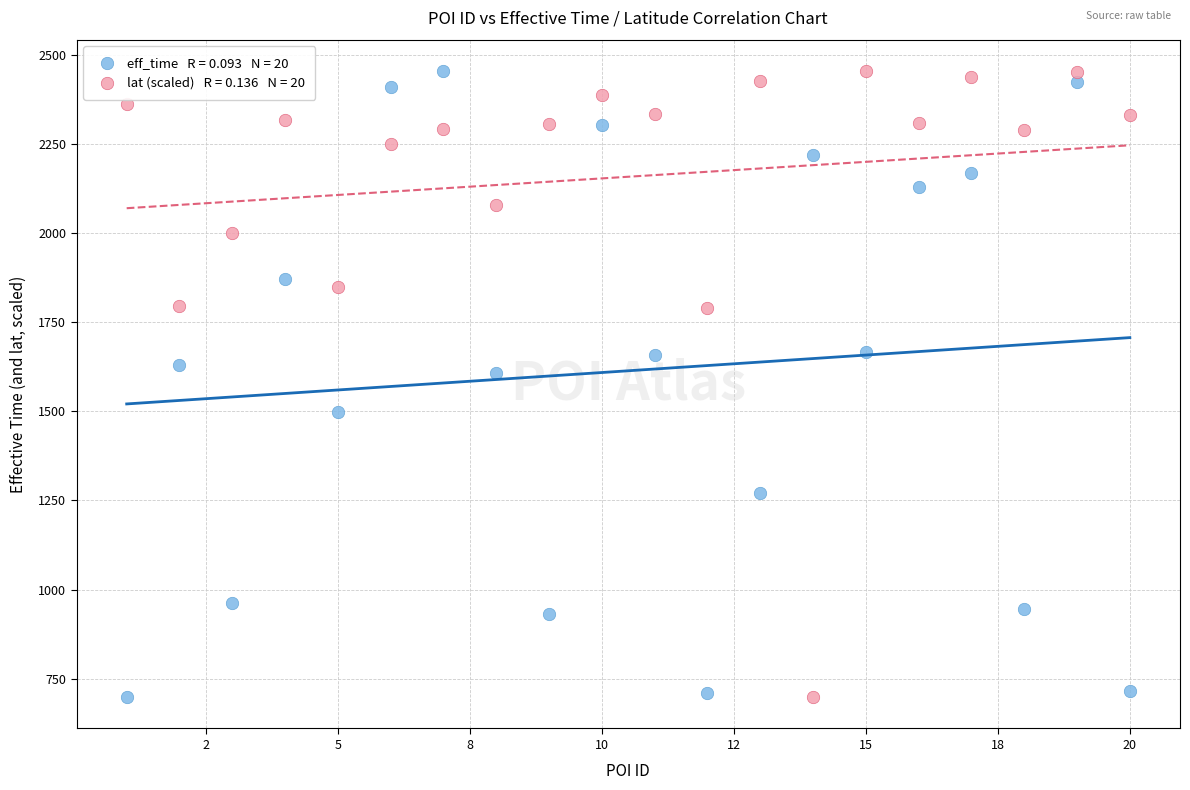

Across all data points, what is the range of X values (max minus min)?

19.0